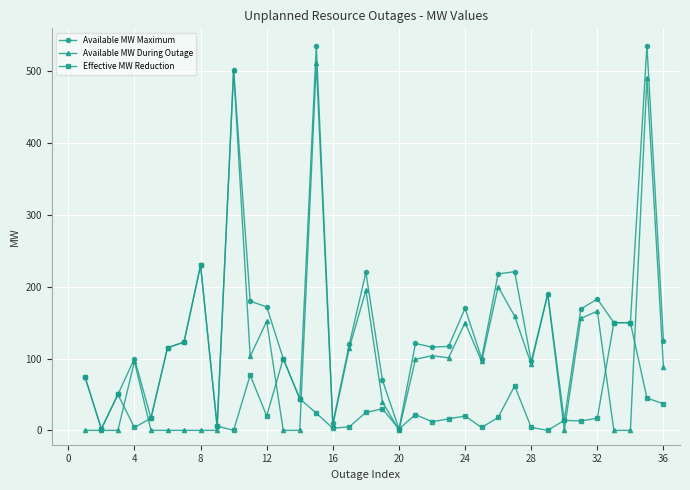

How many distinct data groups are displayed?

3